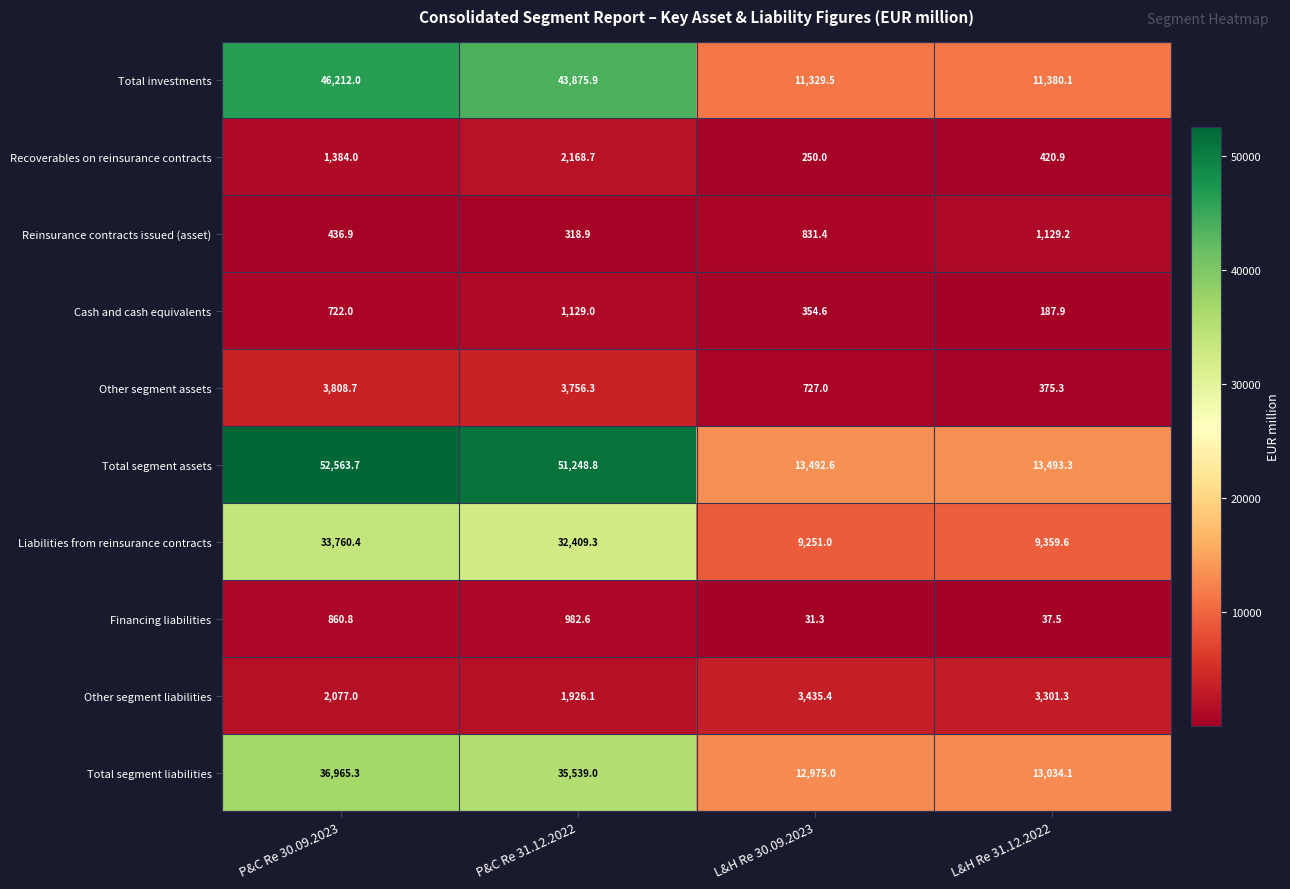

Rank the series at P&C Re 31.12.2022 from lowest to highest value.

Reinsurance contracts issued (asset), Financing liabilities, Cash and cash equivalents, Other segment liabilities, Recoverables on reinsurance contracts, Other segment assets, Liabilities from reinsurance contracts, Total segment liabilities, Total investments, Total segment assets